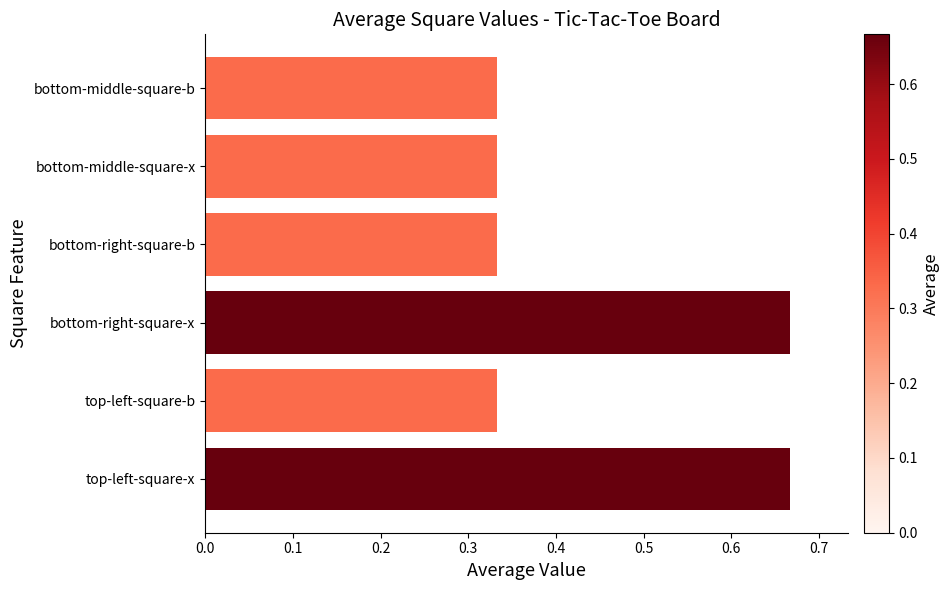

How many values are between 0 and 1?

6